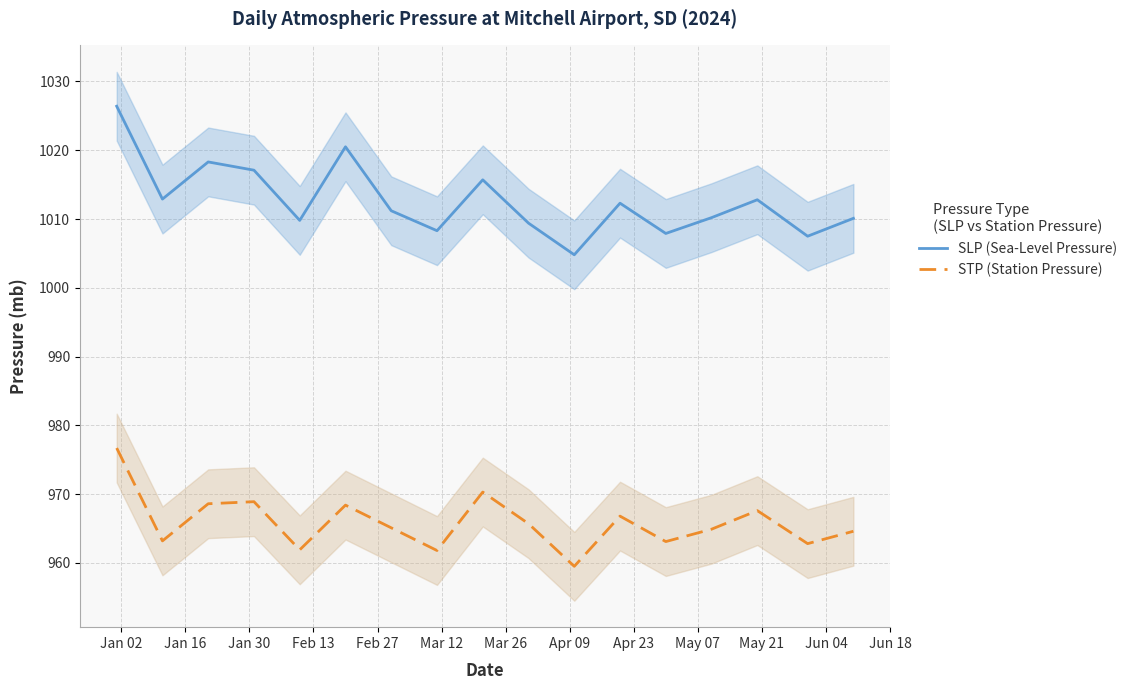

What is the lowest value of the SLP (Sea-Level Pressure) series?

1004.8